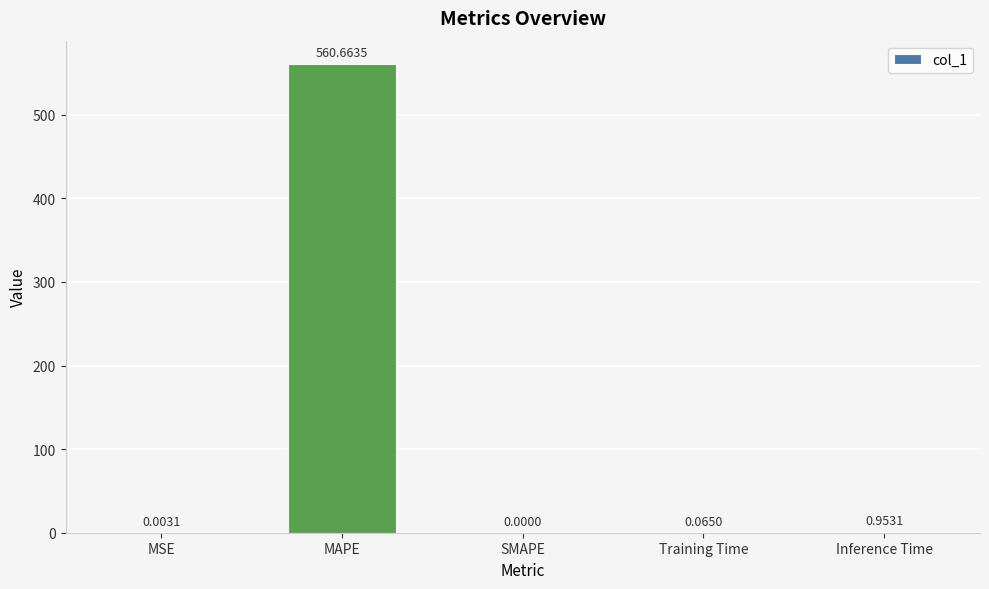

What is the sum of all values?

561.7